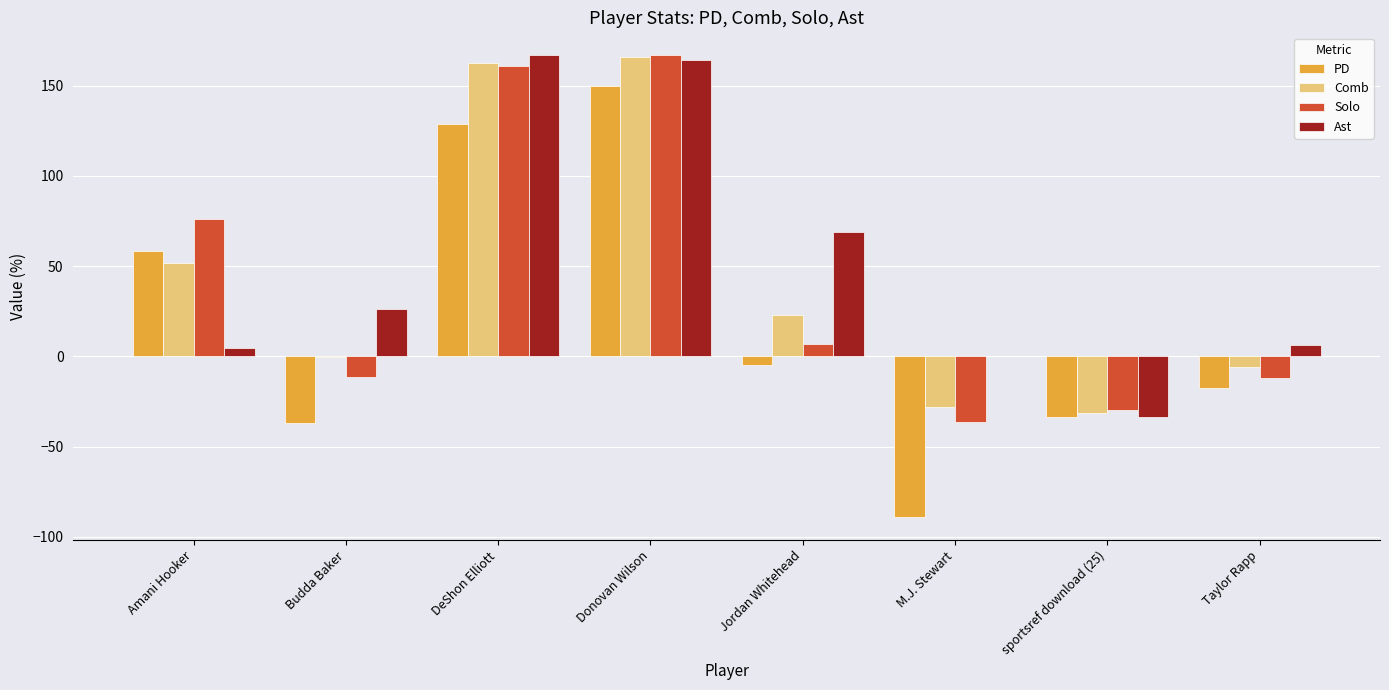

The value of Comb at Budda Baker is -0.3. True or false?

True